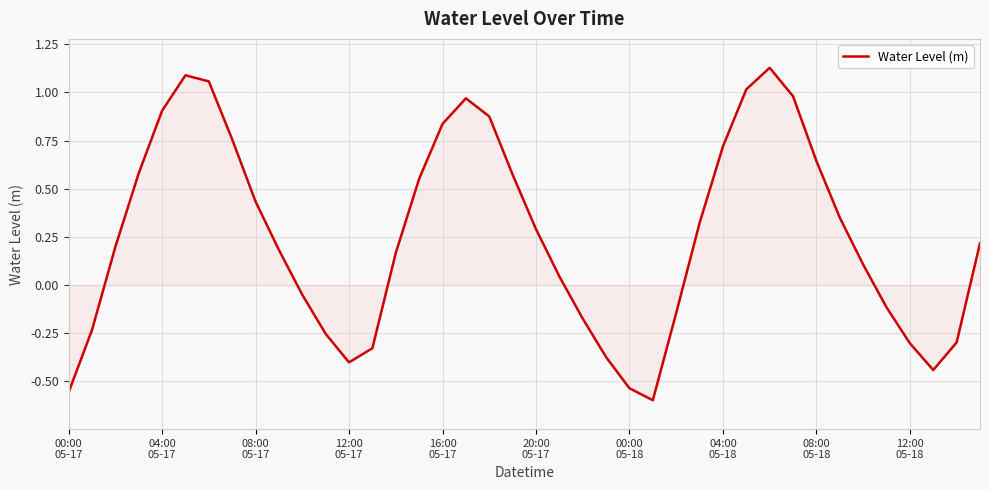

How many positive values are there?

25